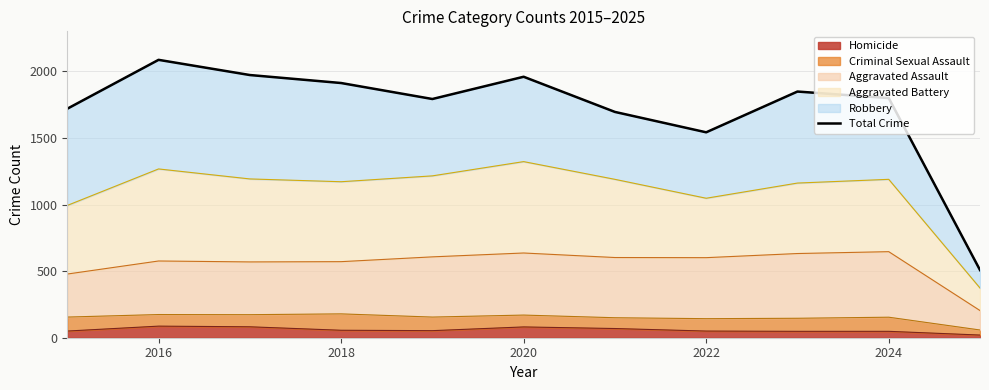

True or false: there are more than 2 points higher than both neighbors.

True